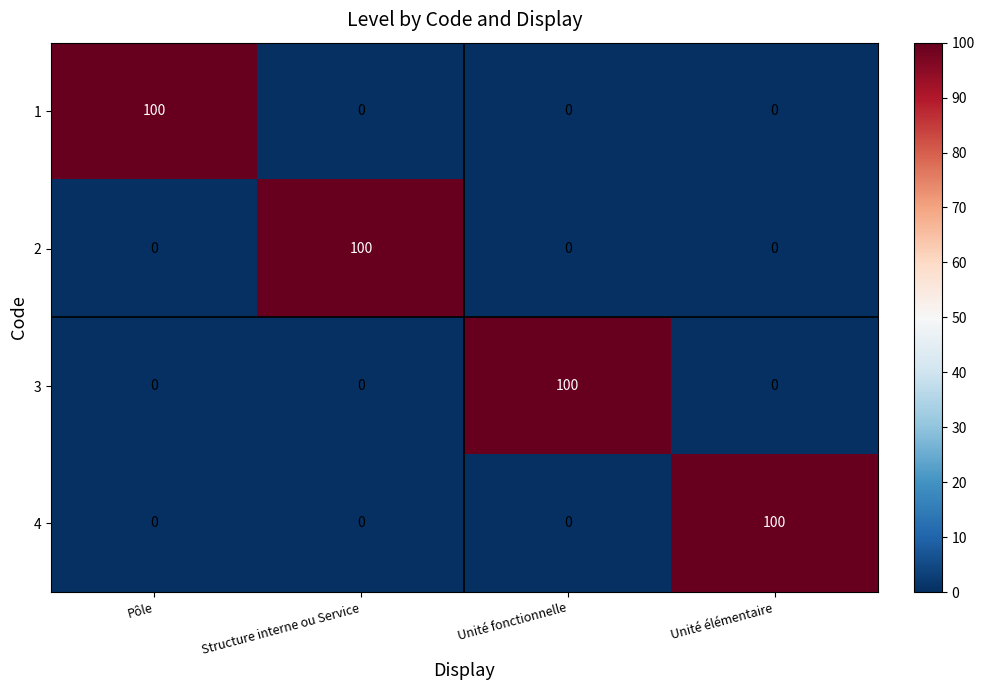

The 3 series shows -30 at Unité élémentaire. True or false?

False